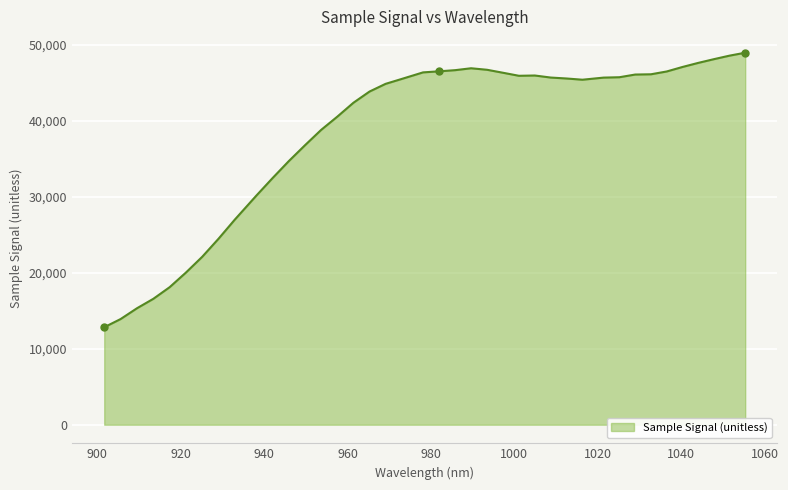

What is the minimum value shown in the chart?

12830